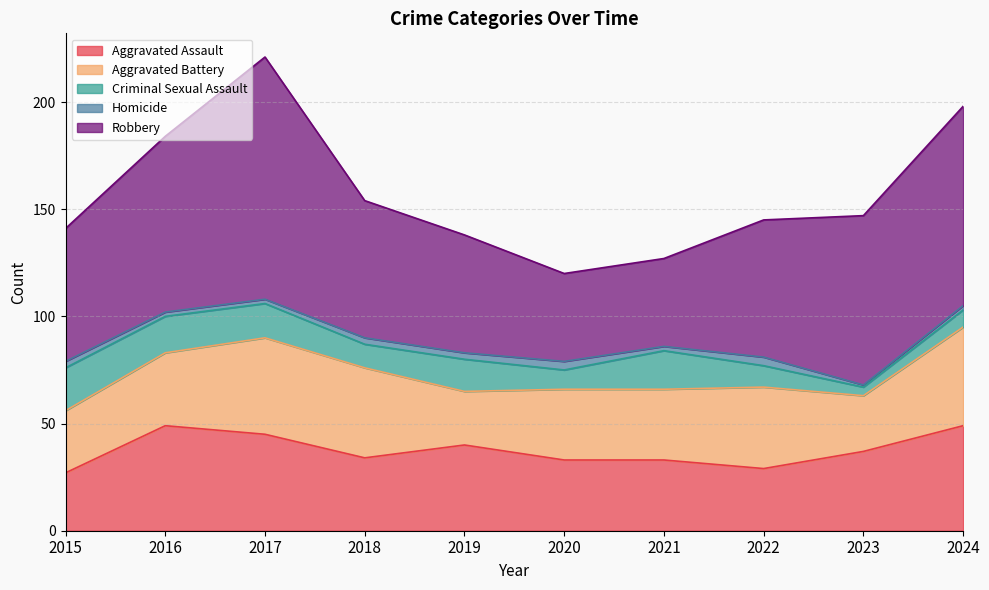

What is the spread (max minus min) of values at 2022?

60